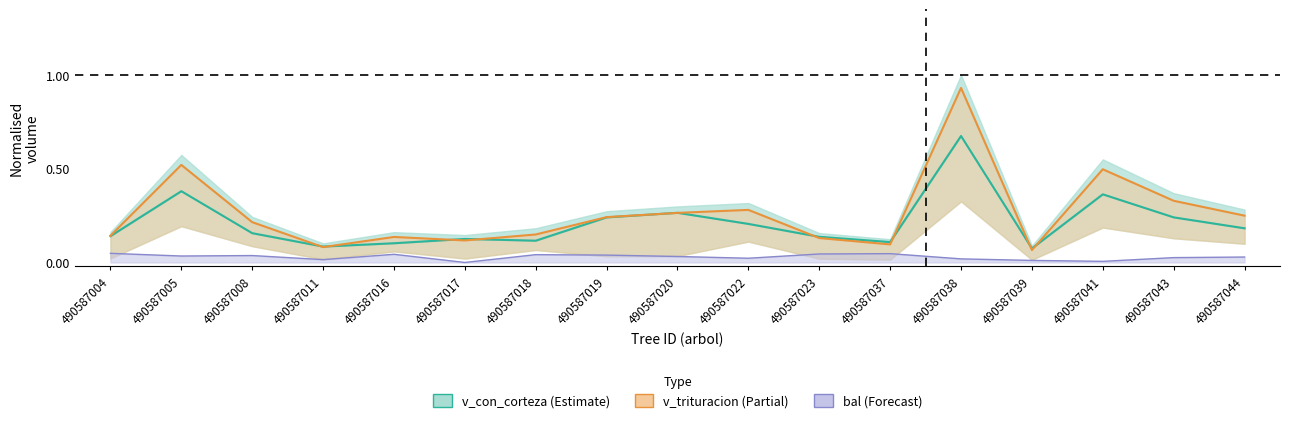

At which category does the data reach its first local valley?

490587011